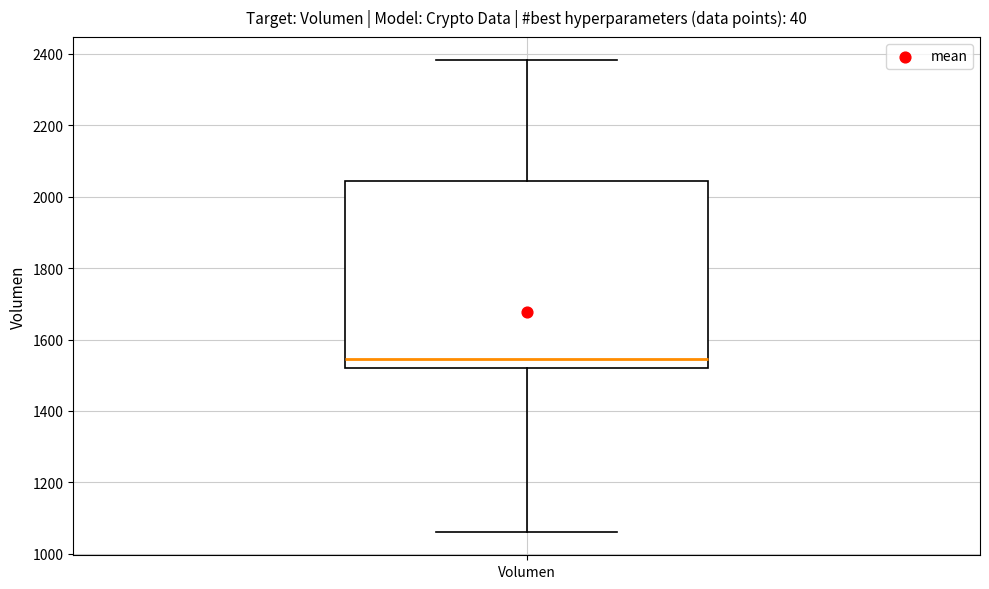

Read this box plot against the y-axis: the position of the median line, the range covered by the box, and the ends of both whiskers. The values are not printed on the chart, so give them approximately, as read against the axis.

median 1540, box 1520 to 2040, whiskers 1060 to 2380